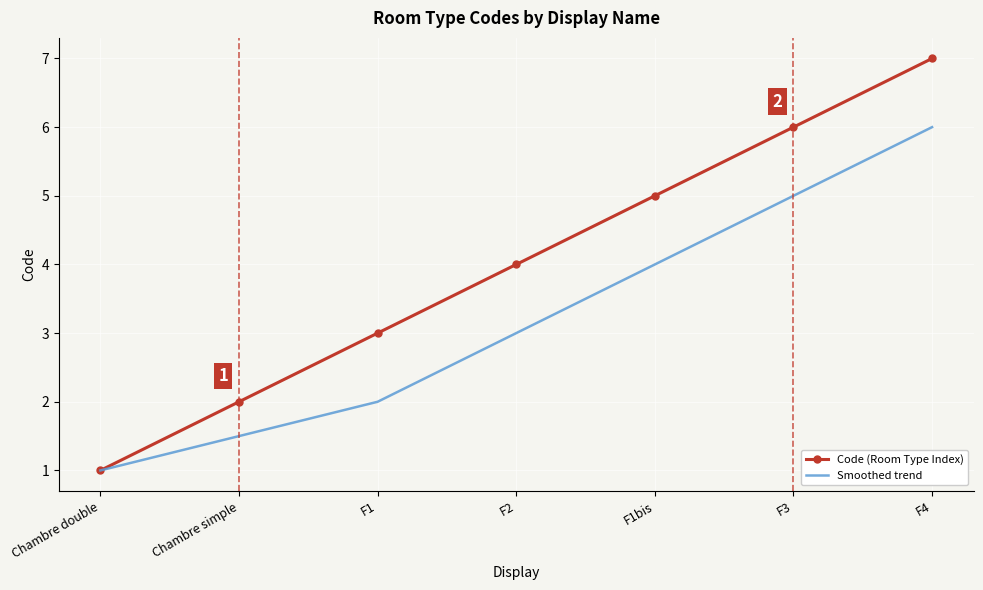

Is it true that Smoothed trend equals 2.6 at F1bis?

False